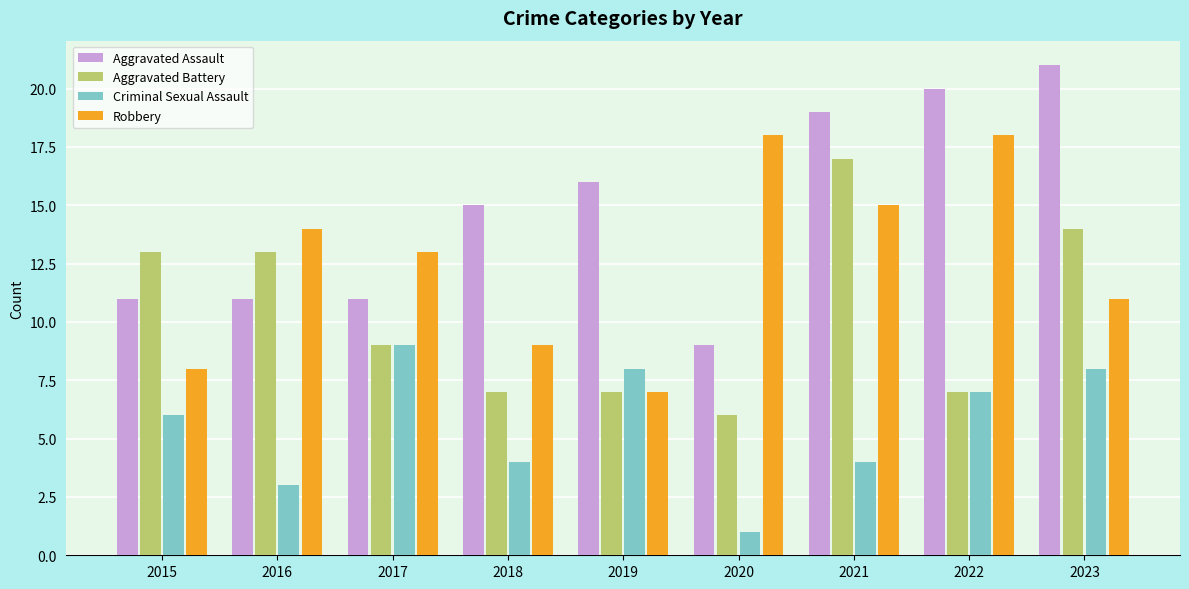

What is the sum of the Aggravated Battery values at 2019 and 2016?

20